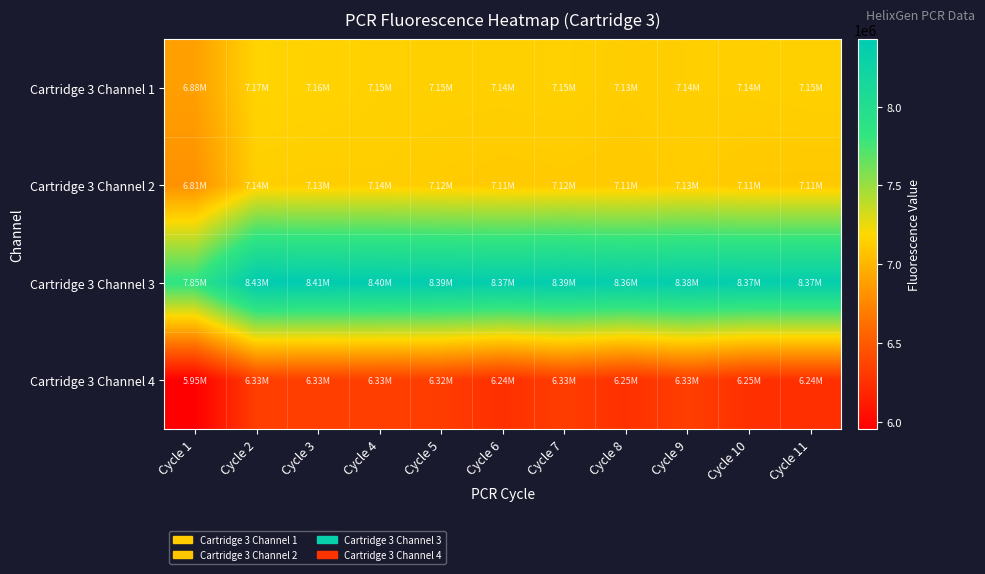

What is the spread (max minus min) of values at Cycle 4?

2063807